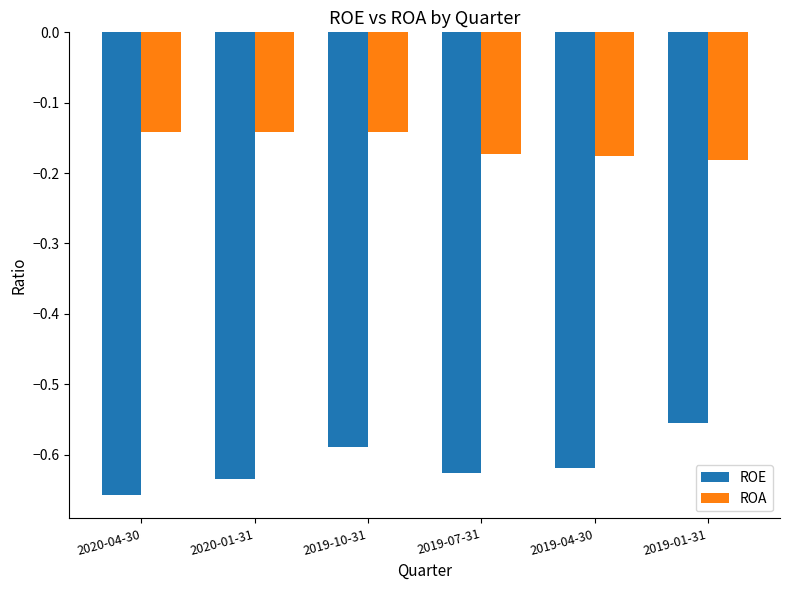

Is the value of ROA at 2020-04-30 greater than the value of ROE at 2019-01-31?

Yes